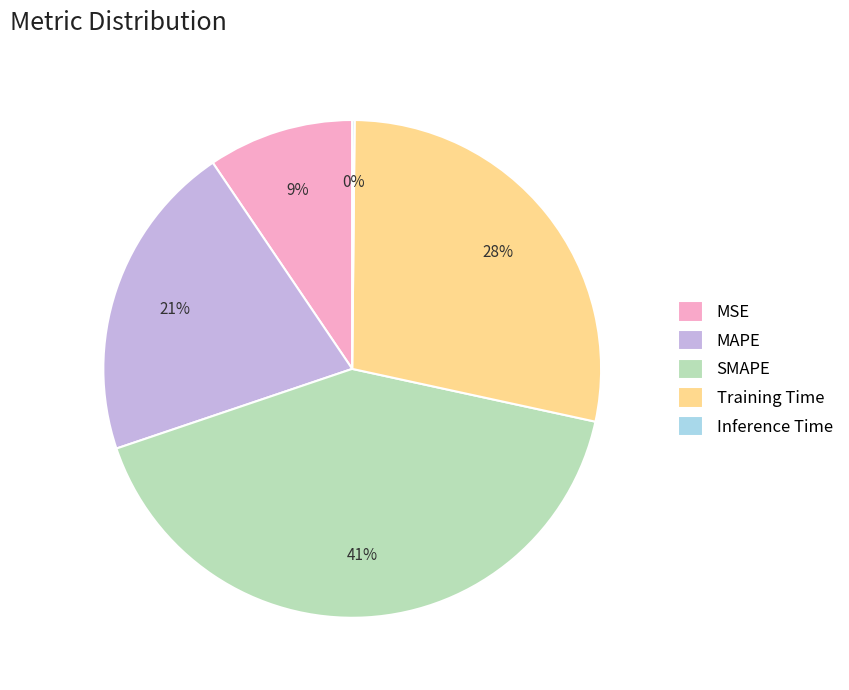

Is there any slice that represents more than half of the pie?

No